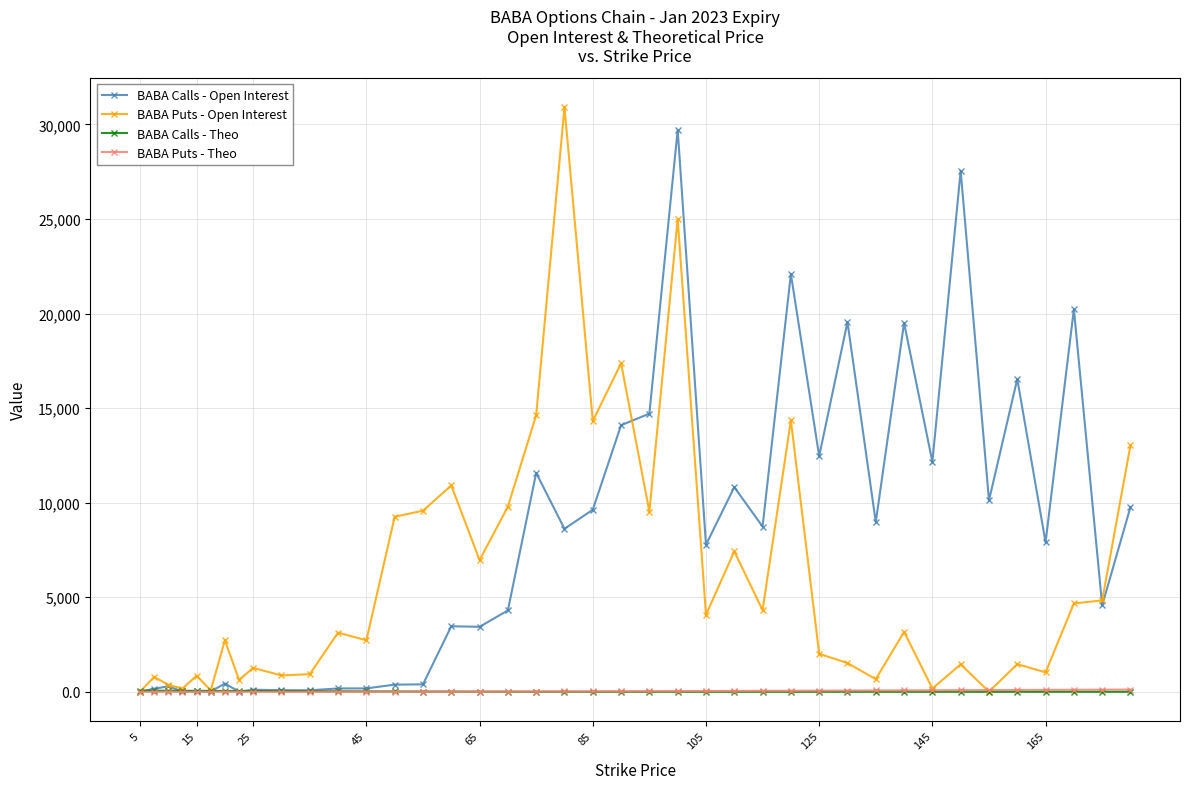

What is the difference between the maximum and minimum values in the BABA Puts - Theo series?

116.2